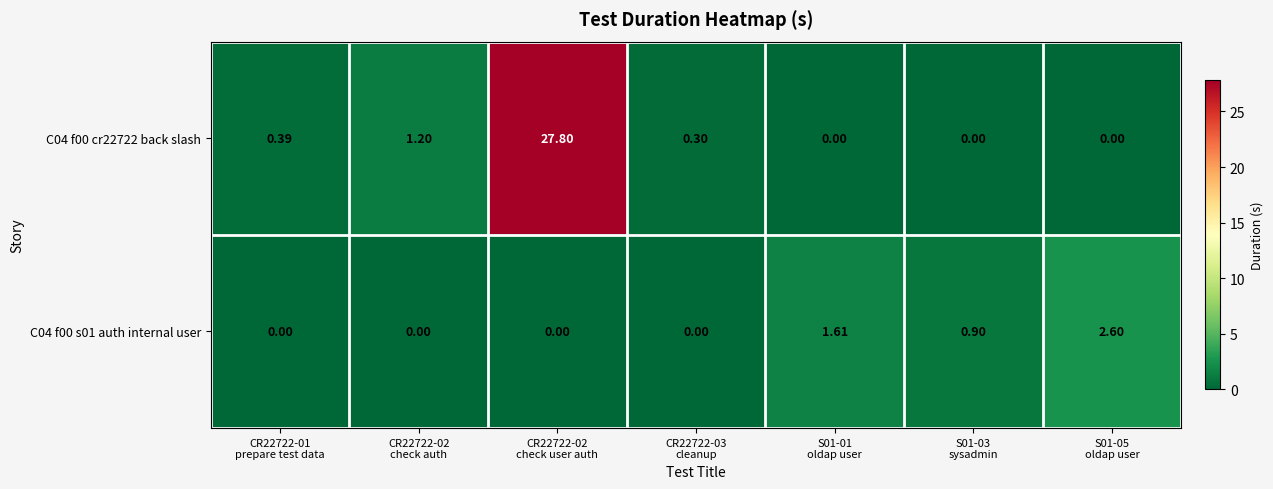

Rank the series by their average value, from lowest to highest.

C04 f00 s01 auth internal user, C04 f00 cr22722 back slash